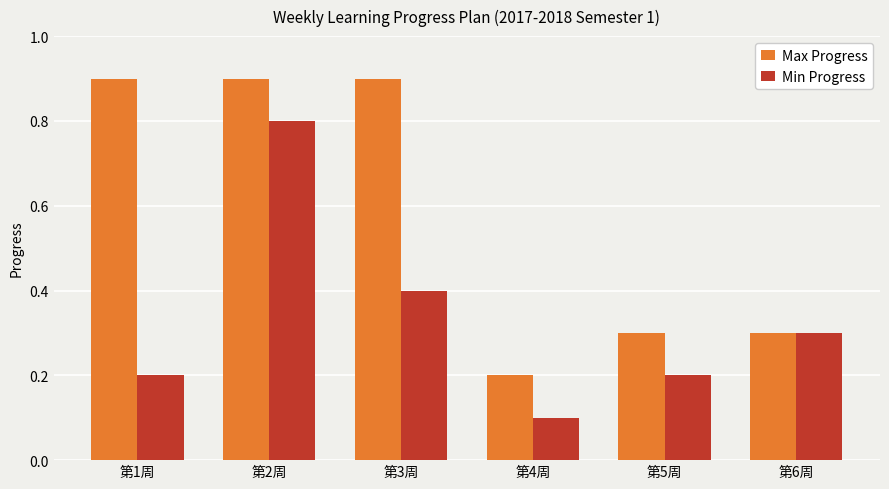

Between 第2周 and 第3周, which series saw the biggest shift?

Min Progress